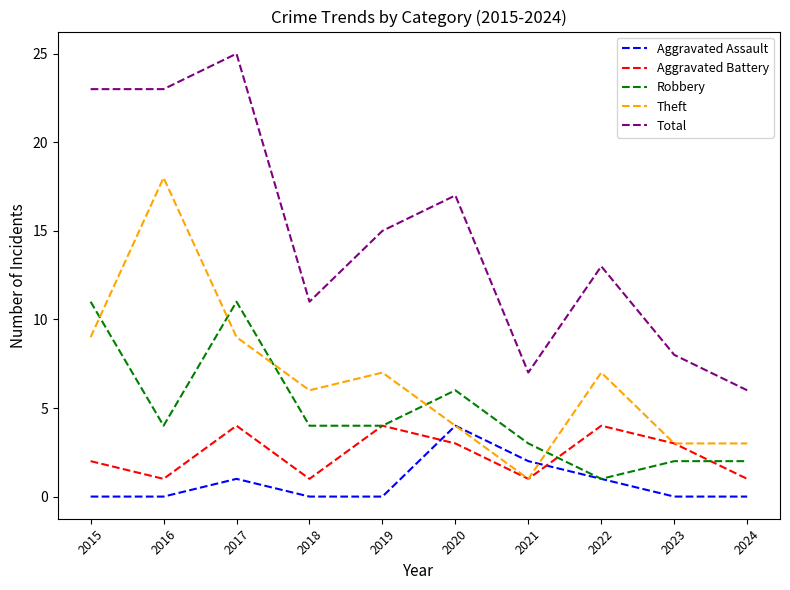

The Robbery series shows 5 at 2018. True or false?

False